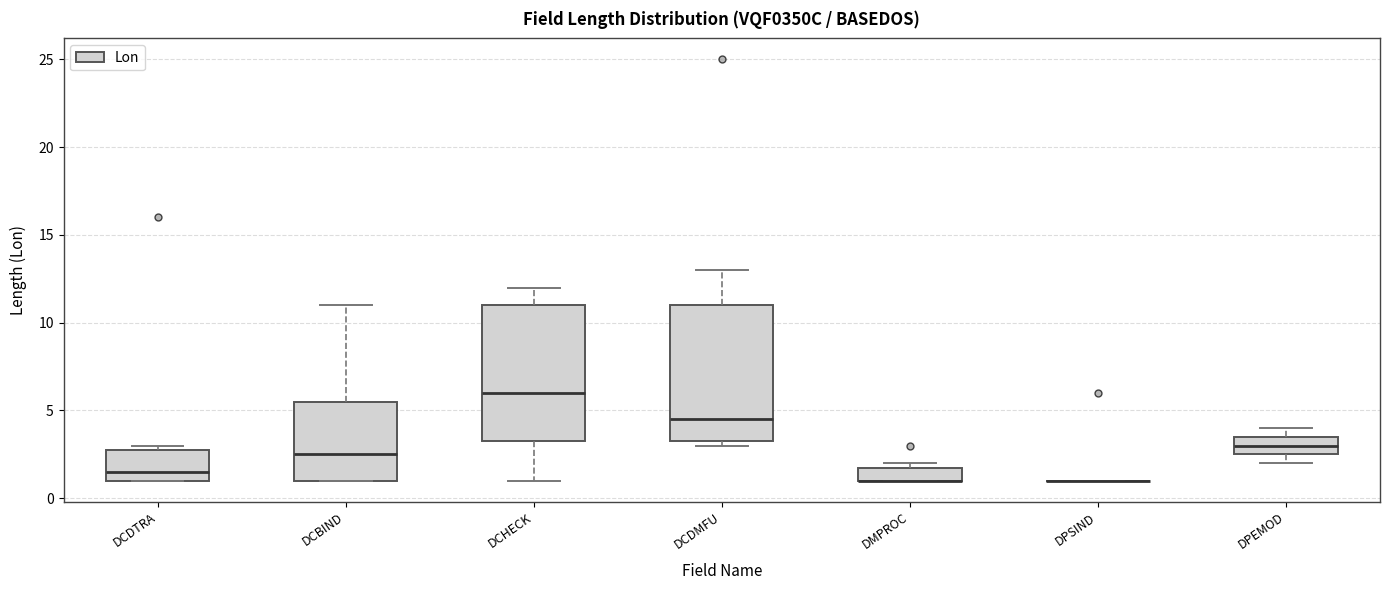

Where is the upper edge of the box for DMPROC on the y-axis? The values are not printed on the chart, so give them approximately, as read against the axis.

2.0